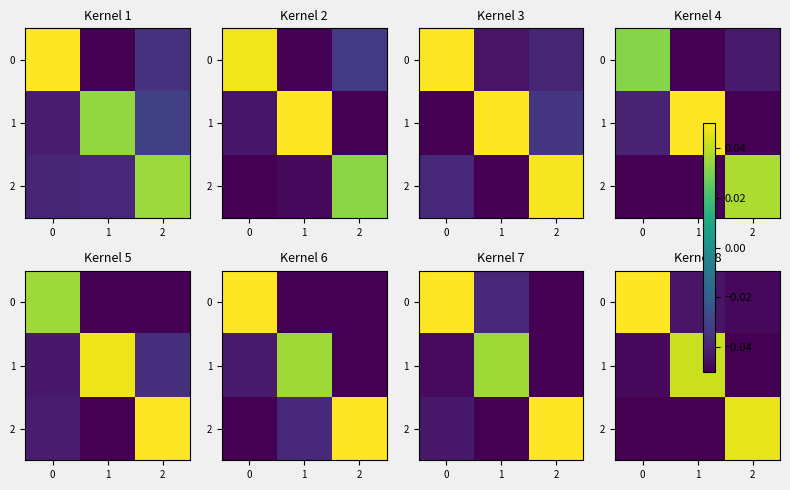

Rank the series at 2 from highest to lowest value.

2, 0, 1